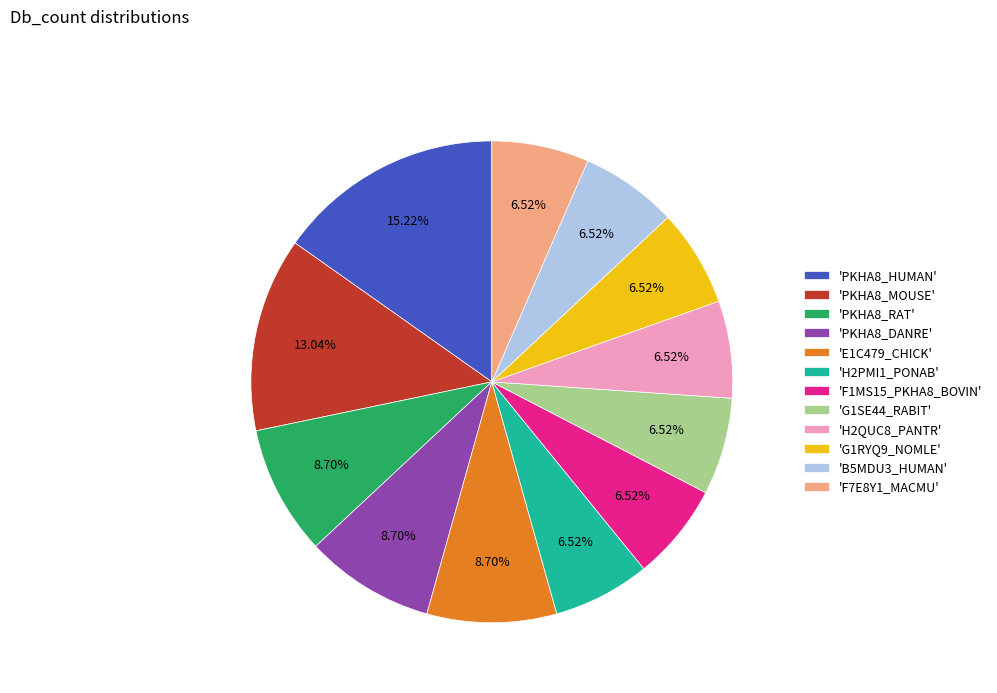

Combined, do 'H2PMI1_PONAB' and 'E1C479_CHICK' account for over 50%?

No